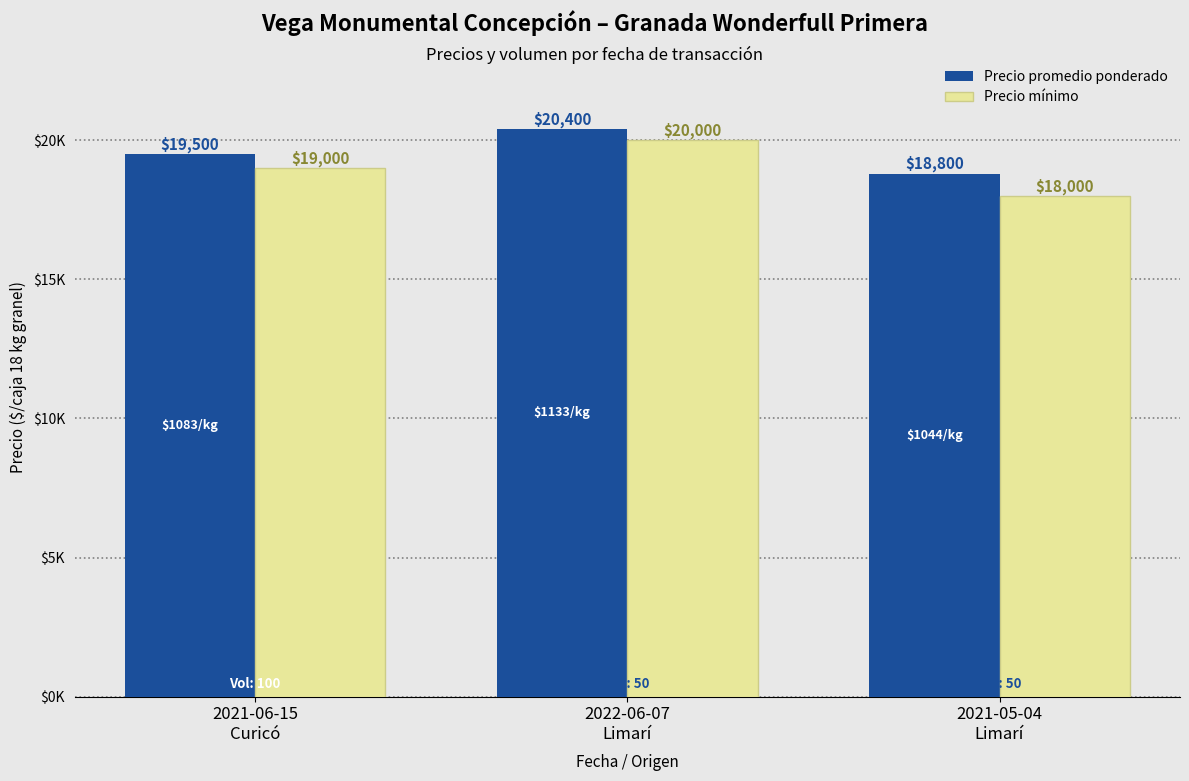

At which label does Precio mínimo reach its minimum?

2021-05-04
Limarí